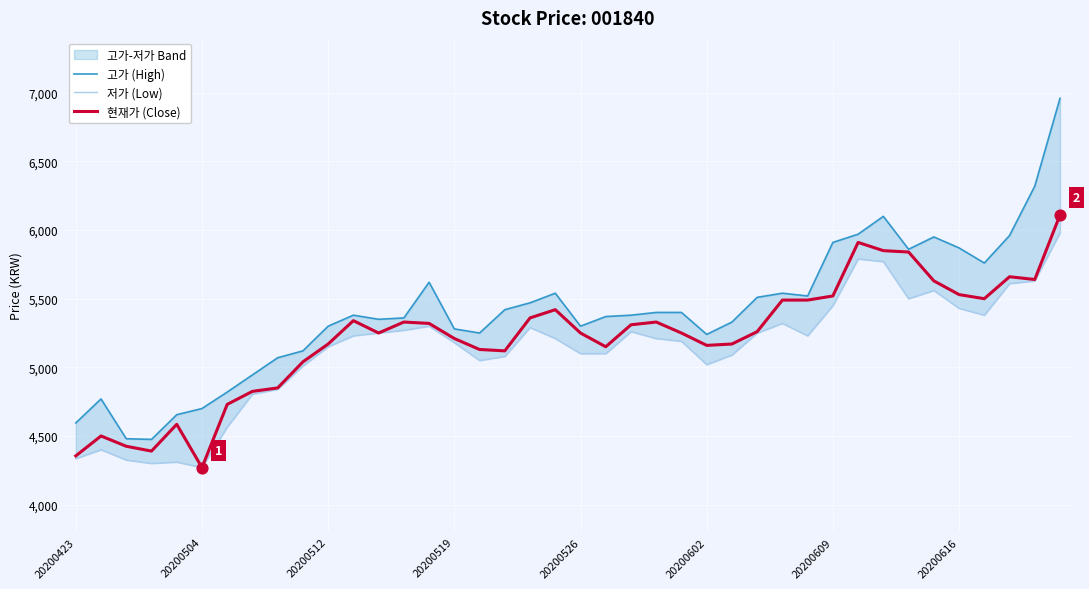

What are all the series names shown in the legend?

고가 (High), 저가 (Low), 현재가 (Close)